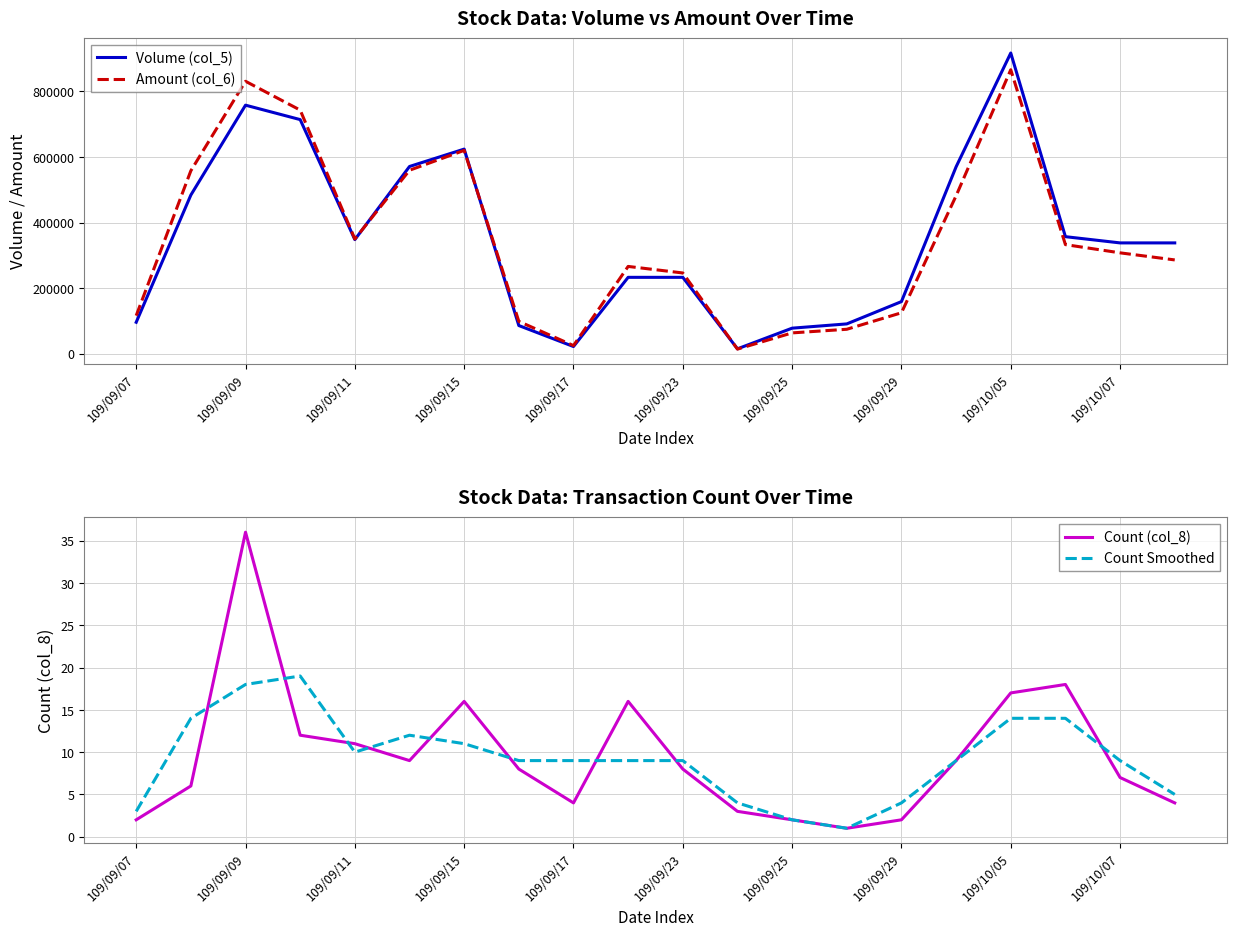

At which label does Amount (col_6) reach its peak?

109/10/05